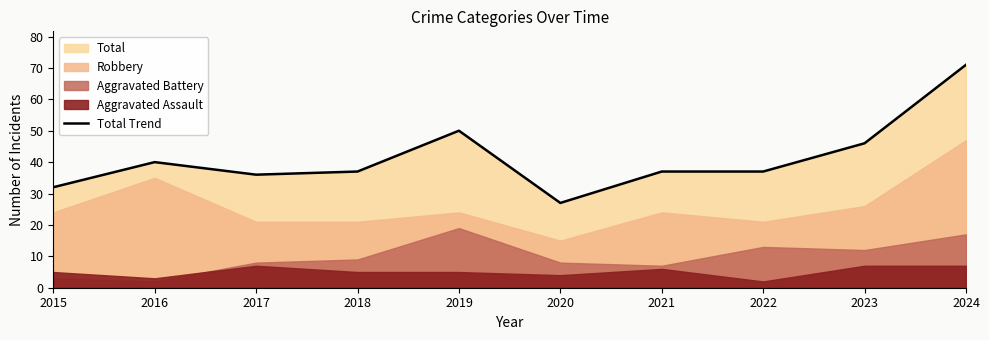

What is the greatest value displayed?

71